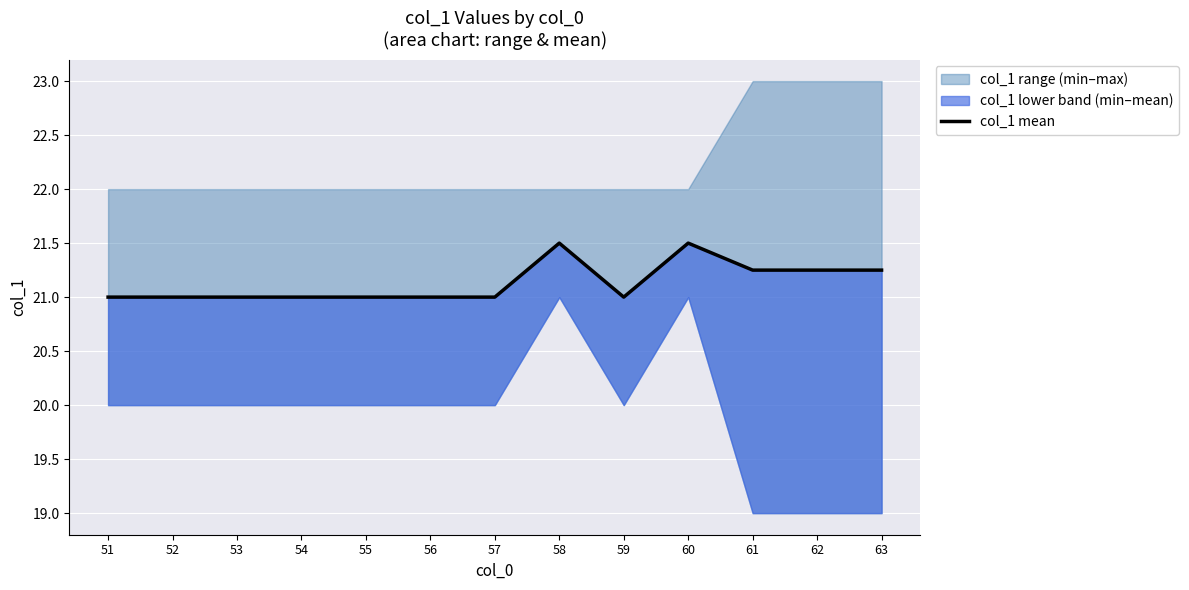

What is the value of the 6th point from the left?

21.0